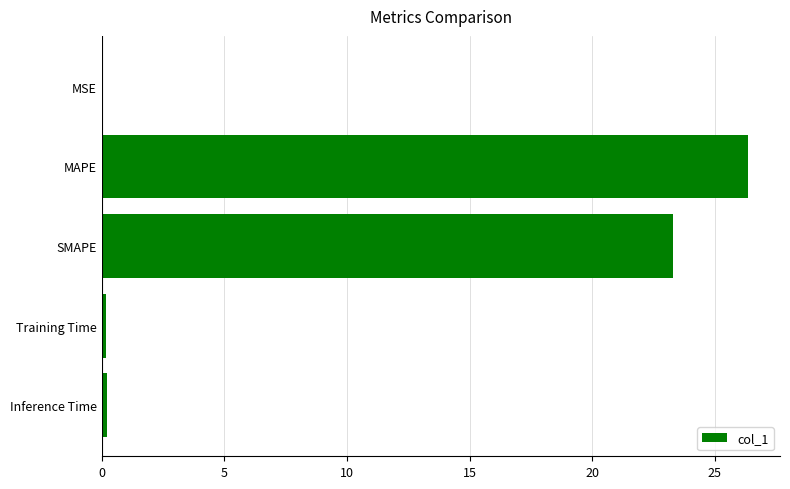

Between MAPE and Inference Time, which is larger?

MAPE